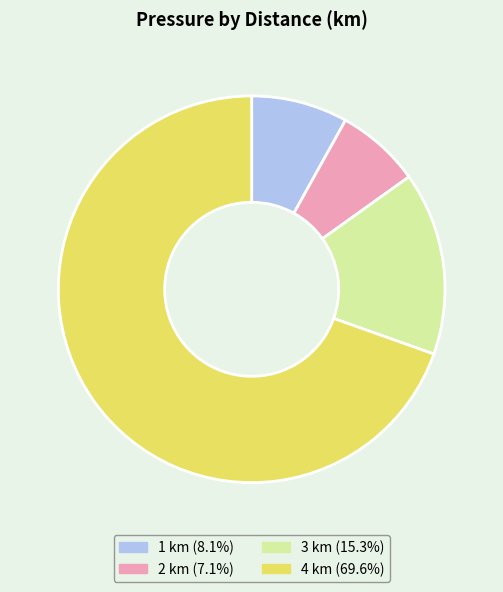

What is the smallest slice in the pie chart?

2 km